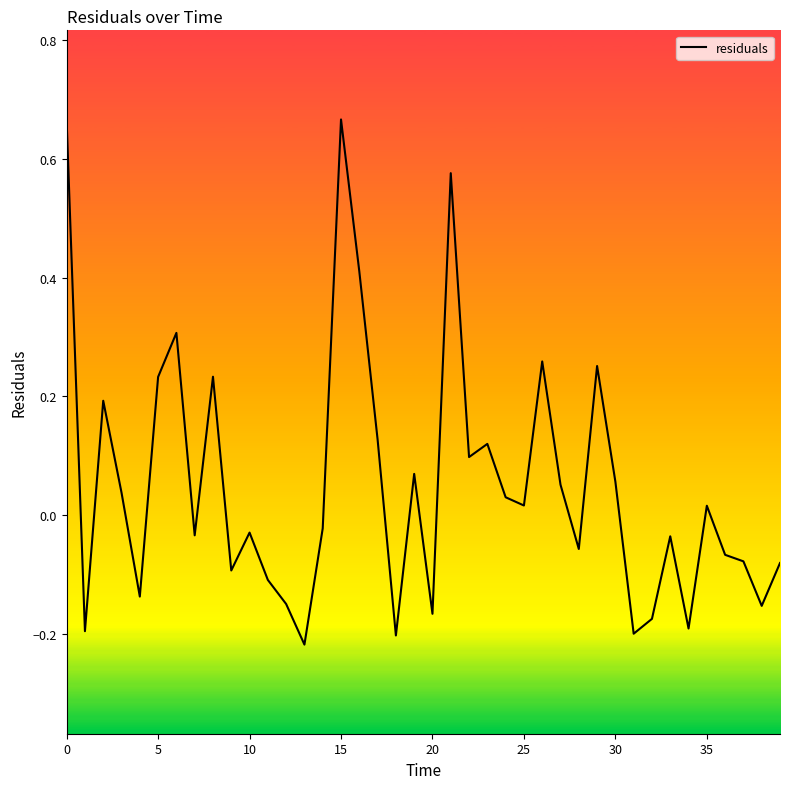

What is the difference between the maximum and minimum values?

0.9